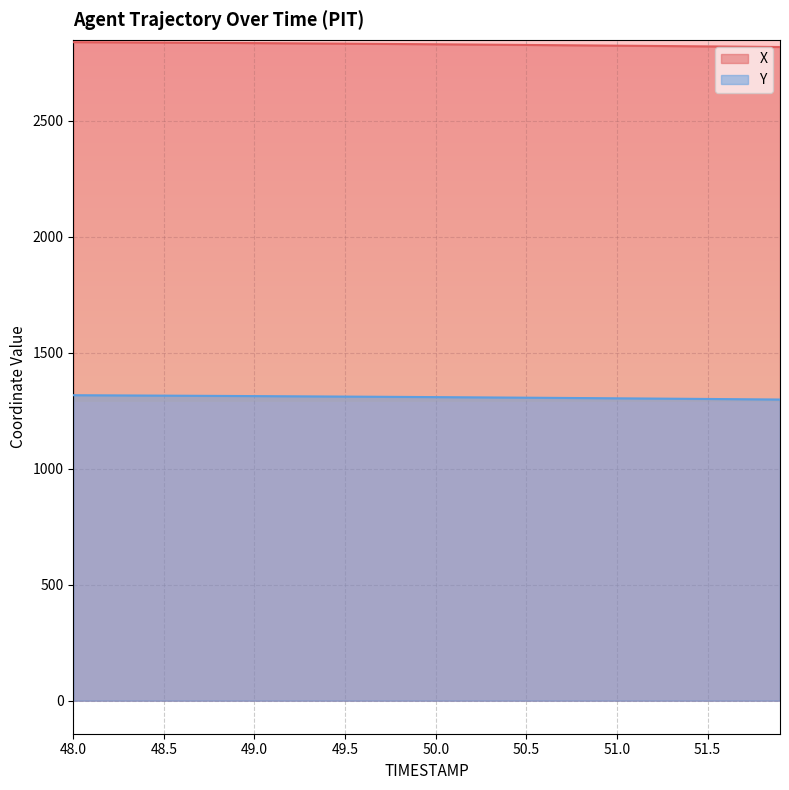

List the series in order of their overall mean, highest first.

X, Y